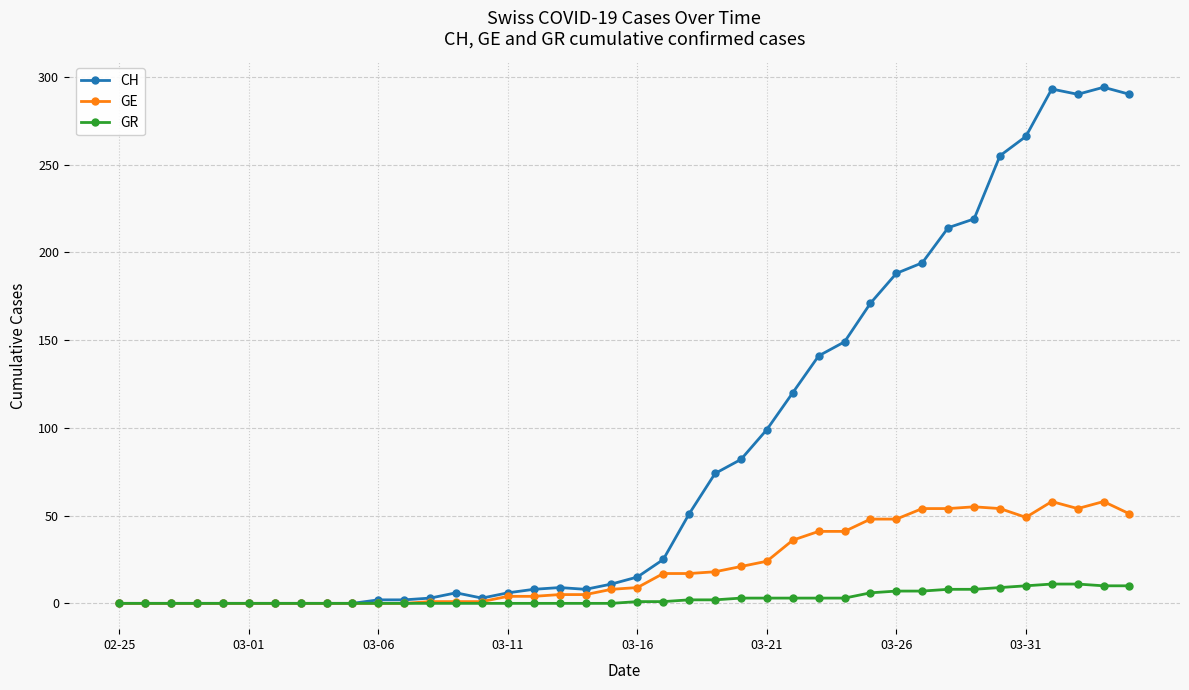

List the series in order of their overall mean, lowest first.

GR, GE, CH